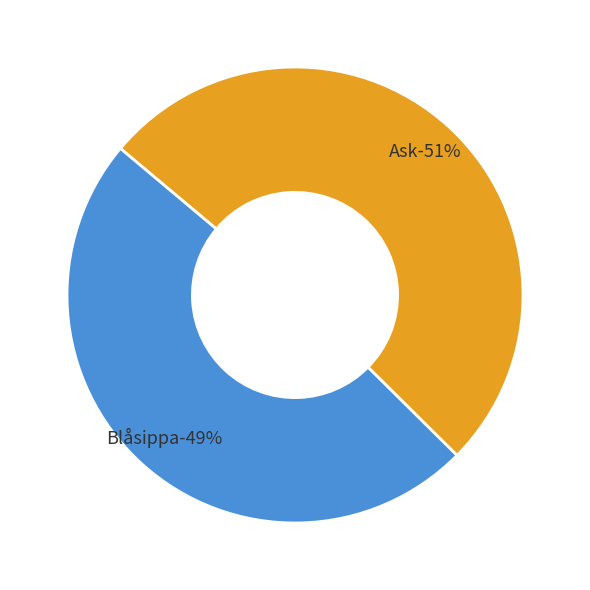

Is it true that Blåsippa (74470902) is 49% of the pie?

True